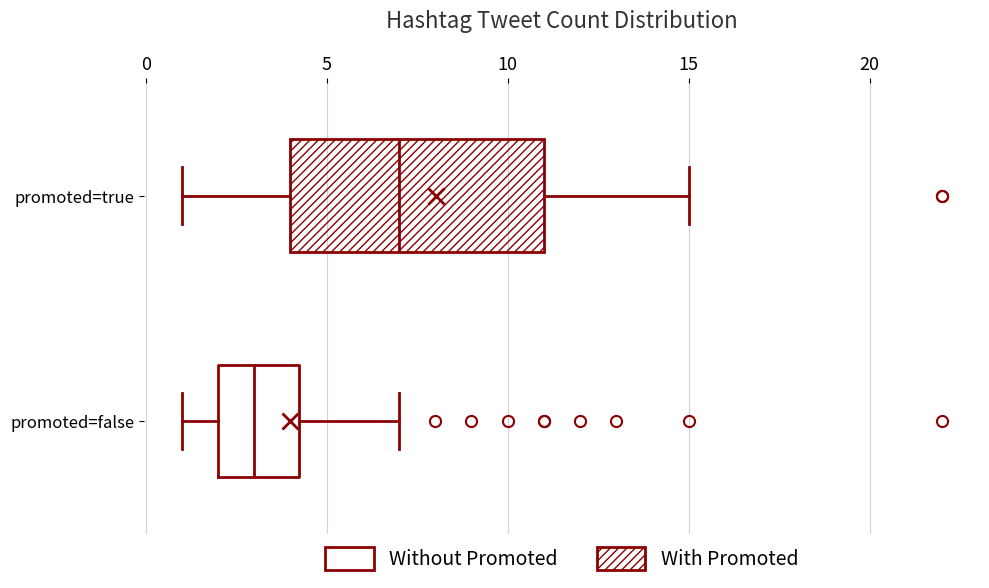

Reading bottom to top, read every box against the x-axis: the position of its median line, the range the box covers, and the ends of its whiskers. The values are not printed on the chart, so give them approximately, as read against the axis.

promoted=false: median 3.0, box 2.0 to 4.5, whiskers 1.0 to 7.0
promoted=true: median 7.0, box 4.0 to 11.0, whiskers 1.0 to 15.0